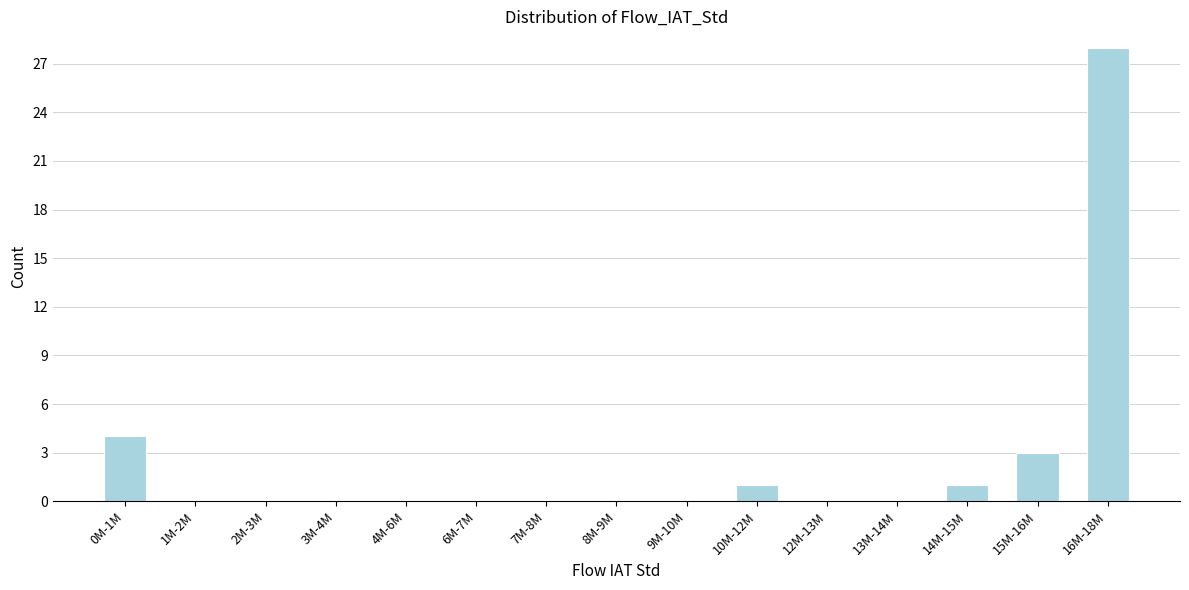

Reading left to right, extract all data points from this chart.

0M-1M=4	1M-2M=0	2M-3M=0	3M-4M=0	4M-6M=0	6M-7M=0	7M-8M=0	8M-9M=0	9M-10M=0	10M-12M=1	12M-13M=0	13M-14M=0	14M-15M=1	15M-16M=3	16M-18M=28